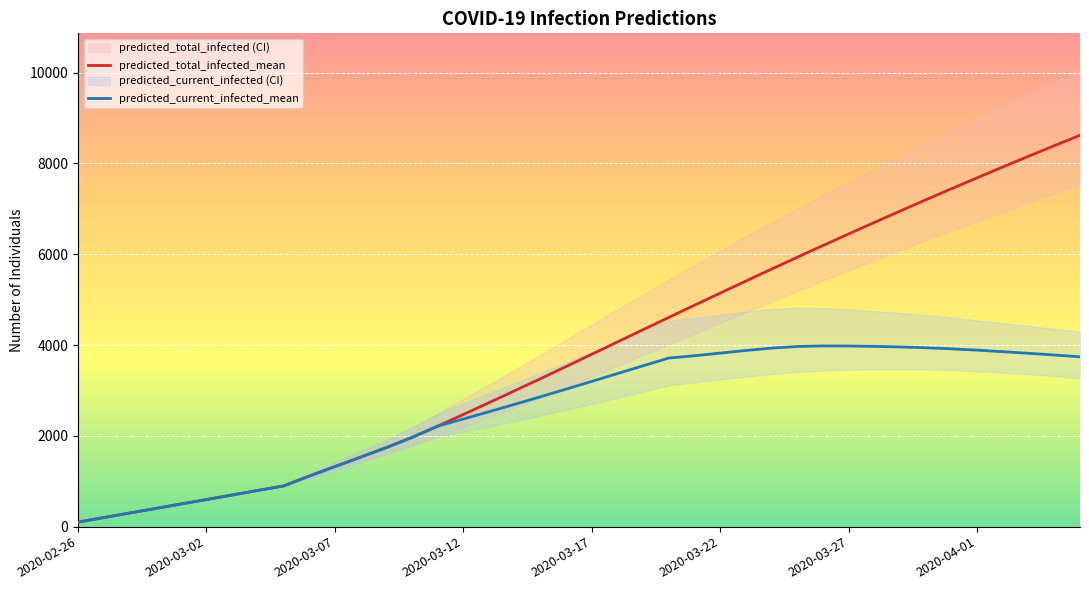

True or false: predicted_current_infected_mean and predicted_total_infected_mean intersect in this chart.

False